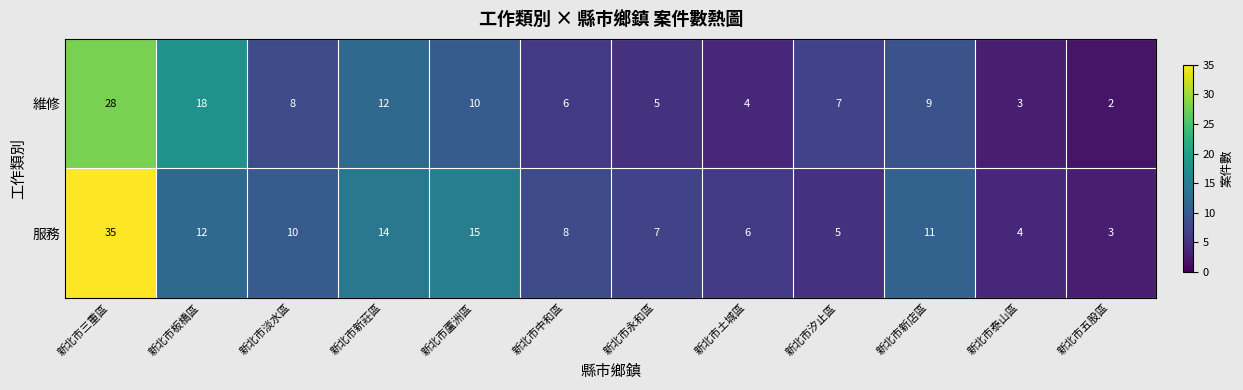

What is the difference between the 維修 values at 新北市五股區 and 新北市三重區?

26